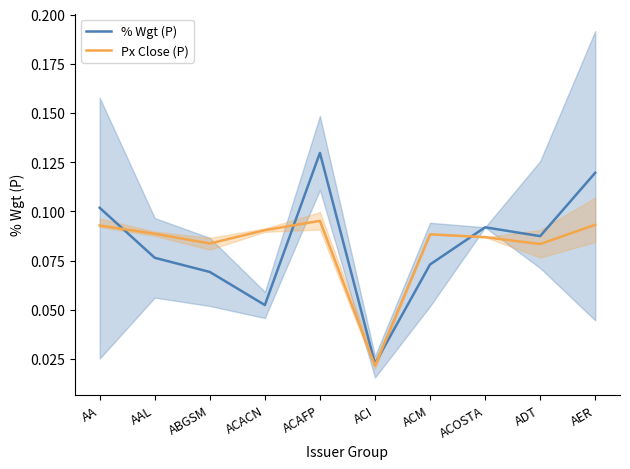

Which series ends up on top after the final intersection of % Wgt (P) and Px Close (P)?

% Wgt (P)